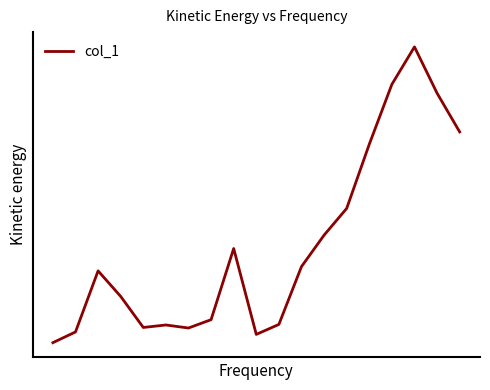

How many interior local valleys (lower than both neighbors) does the data have?

3